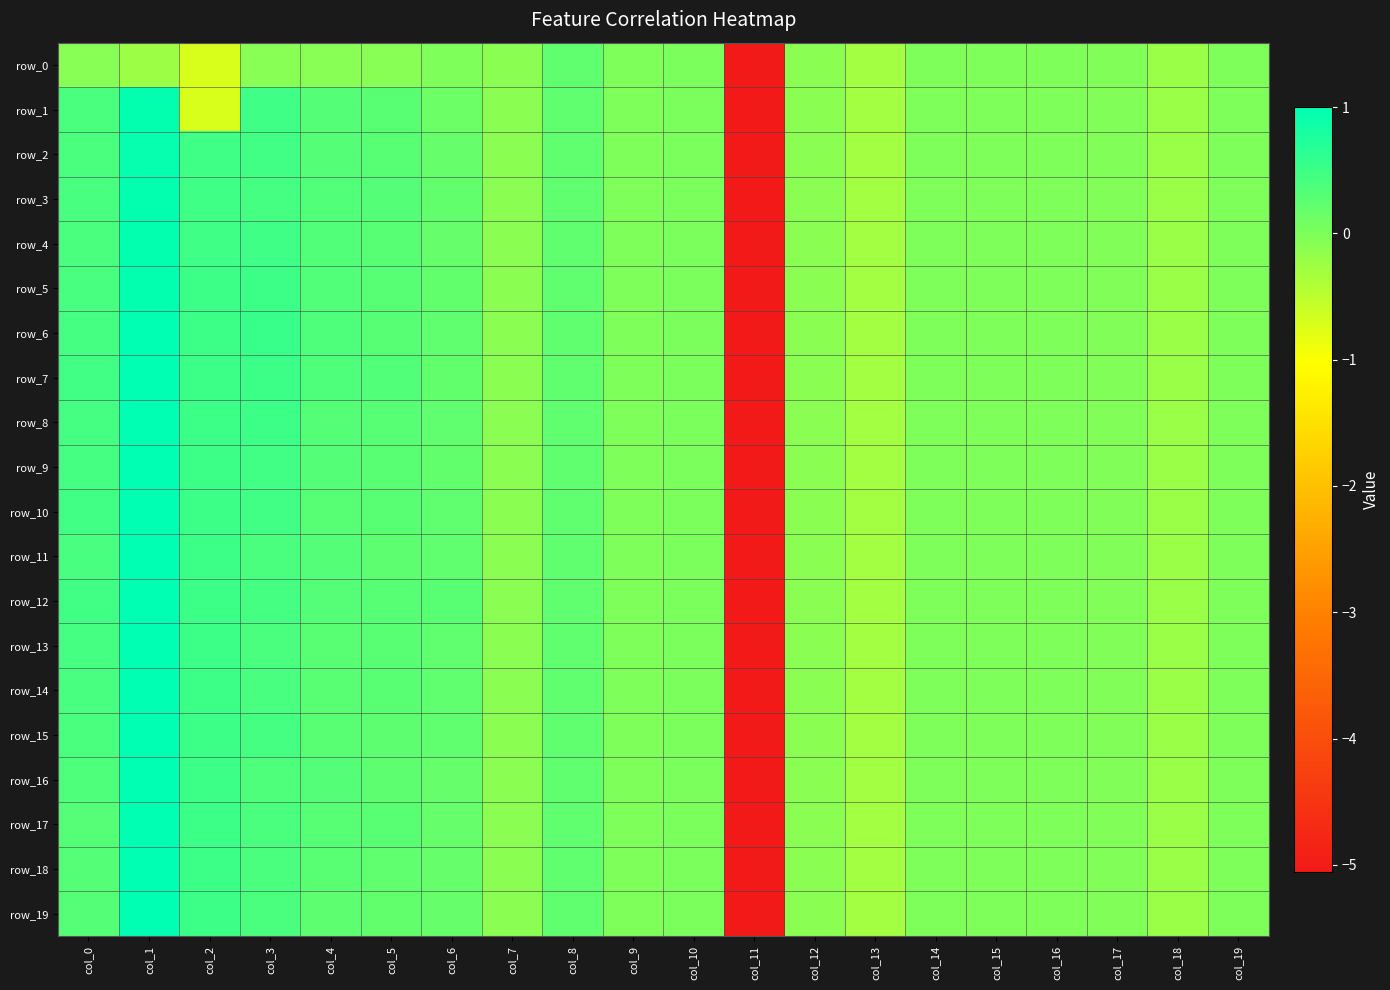

Which series has the largest total across all categories?

row_7